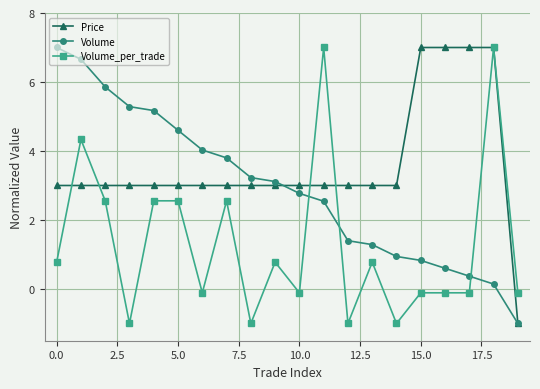

True or false: Volume has more than 1 points higher than both neighbors.

False